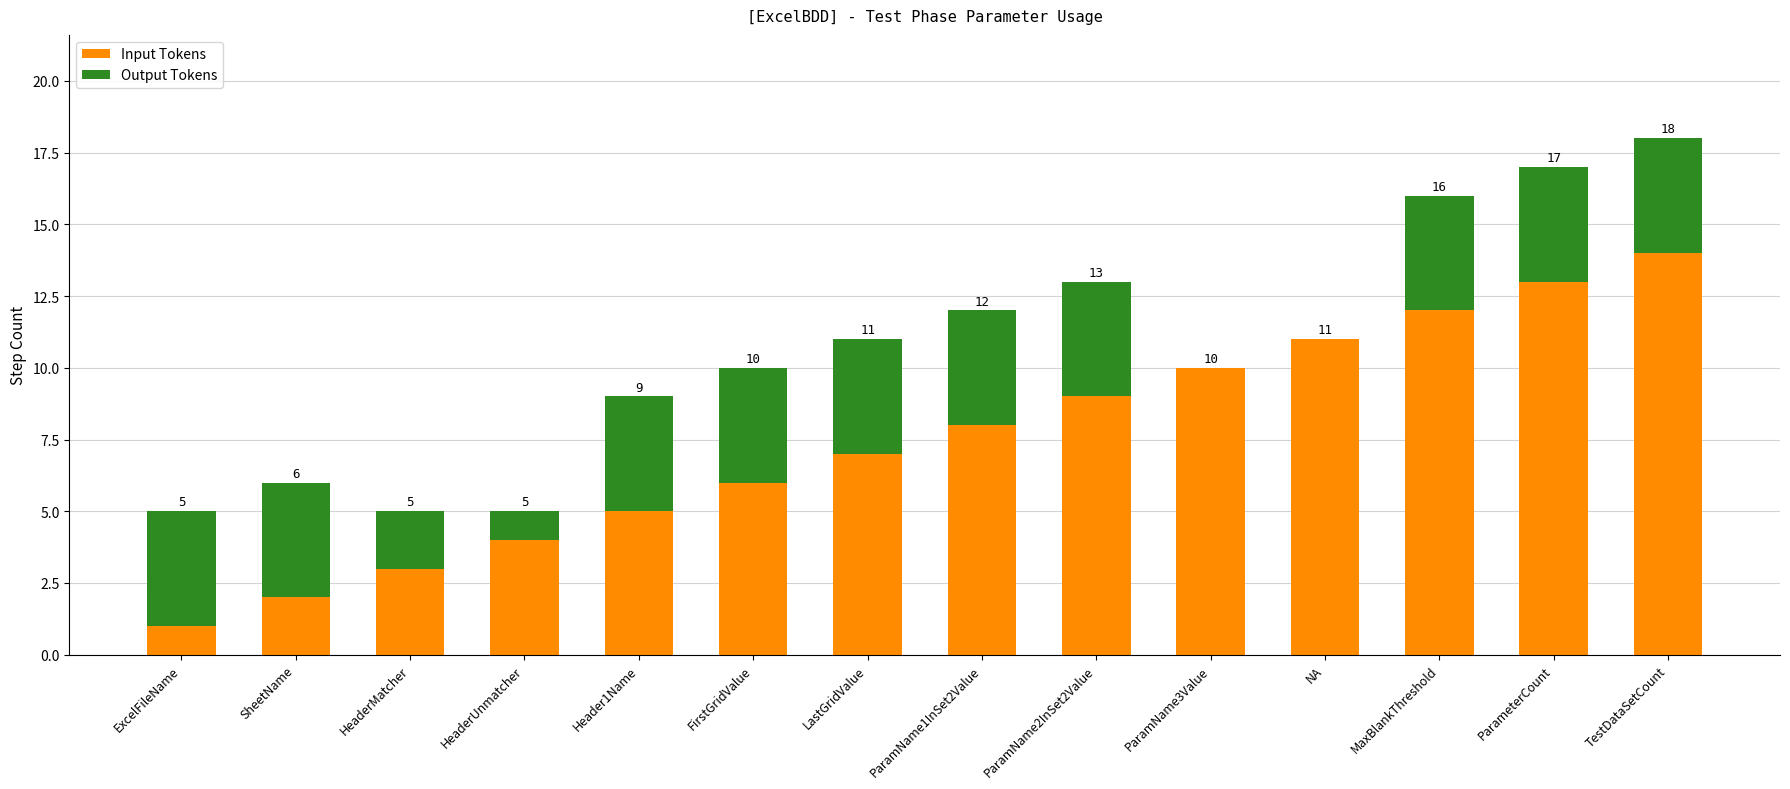

The value of Input Tokens at HeaderMatcher is 1. True or false?

False